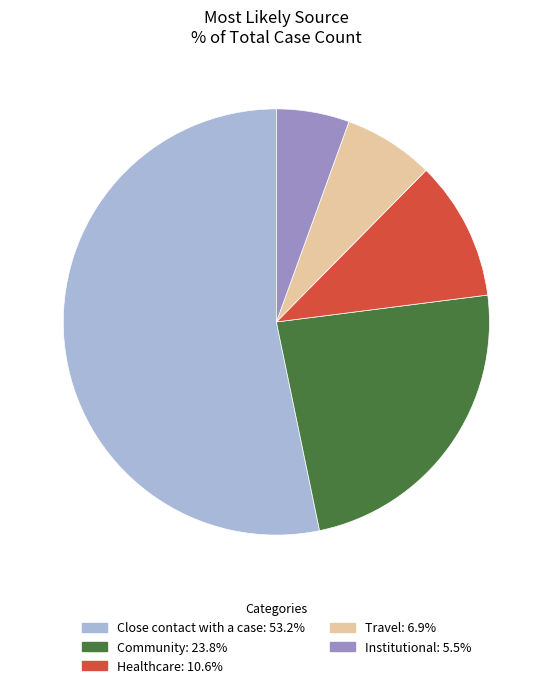

Do Institutional and Travel together represent more than half of the pie?

No